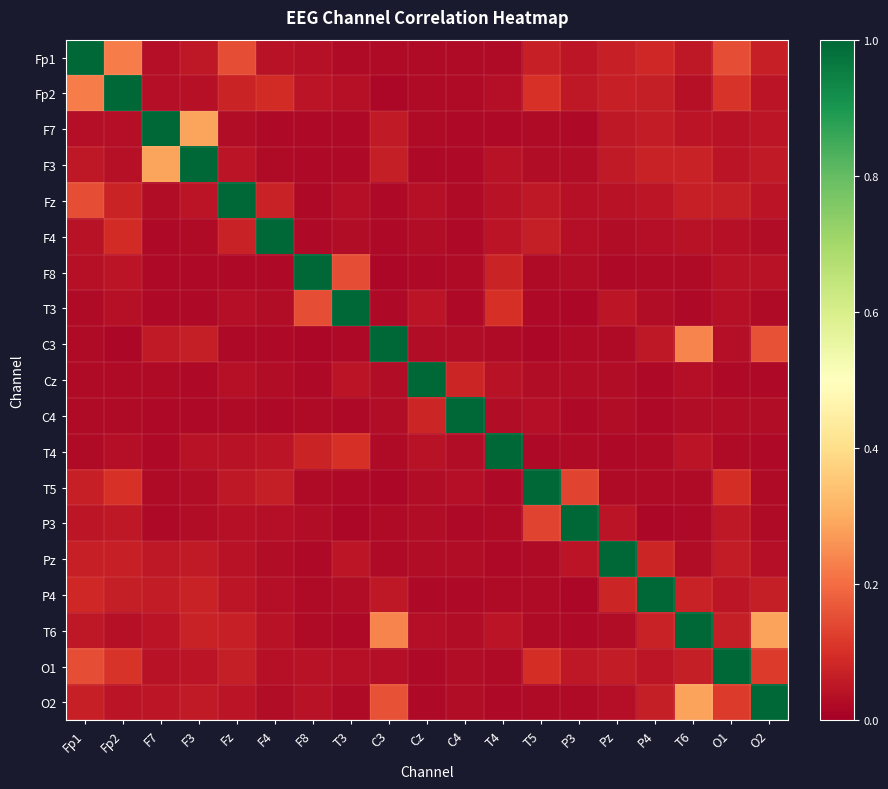

Count the number of data series in this chart.

19